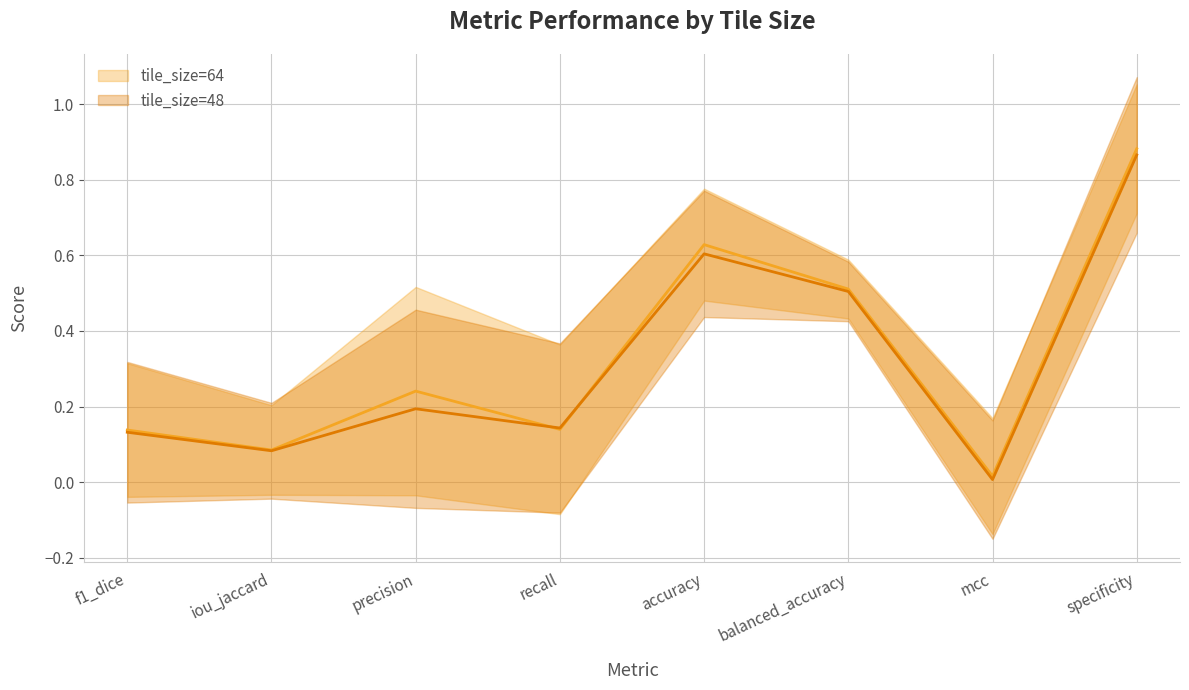

Count the number of categories in the chart.

8